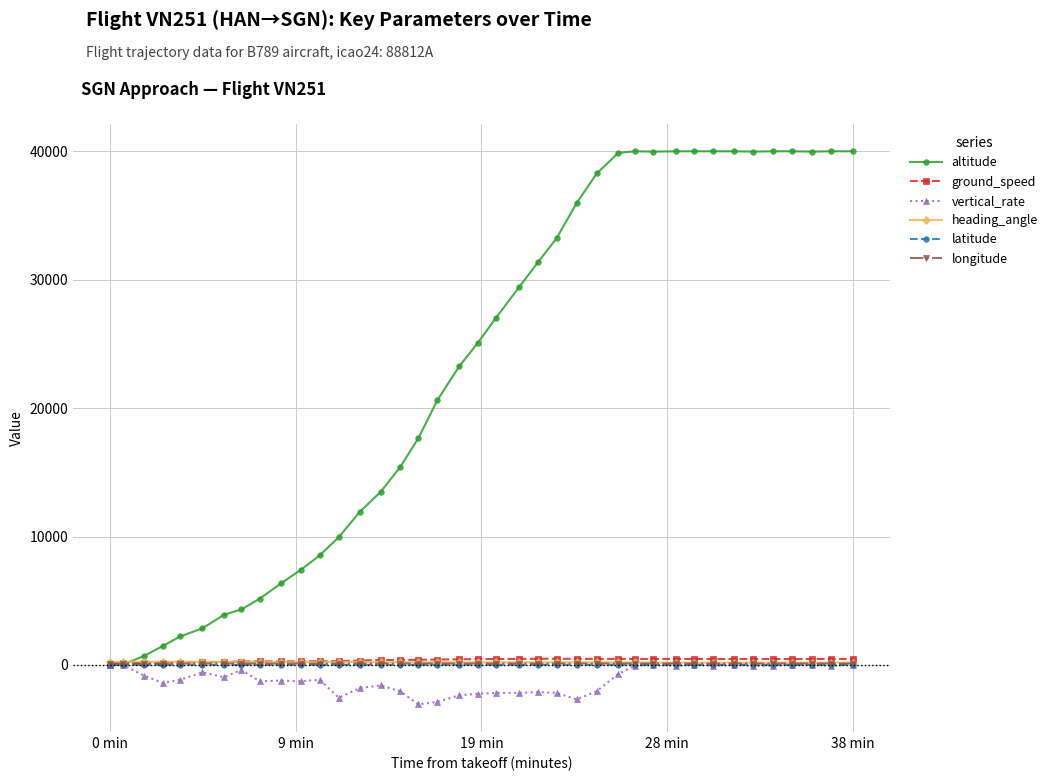

Which series has the widest spread of values?

altitude